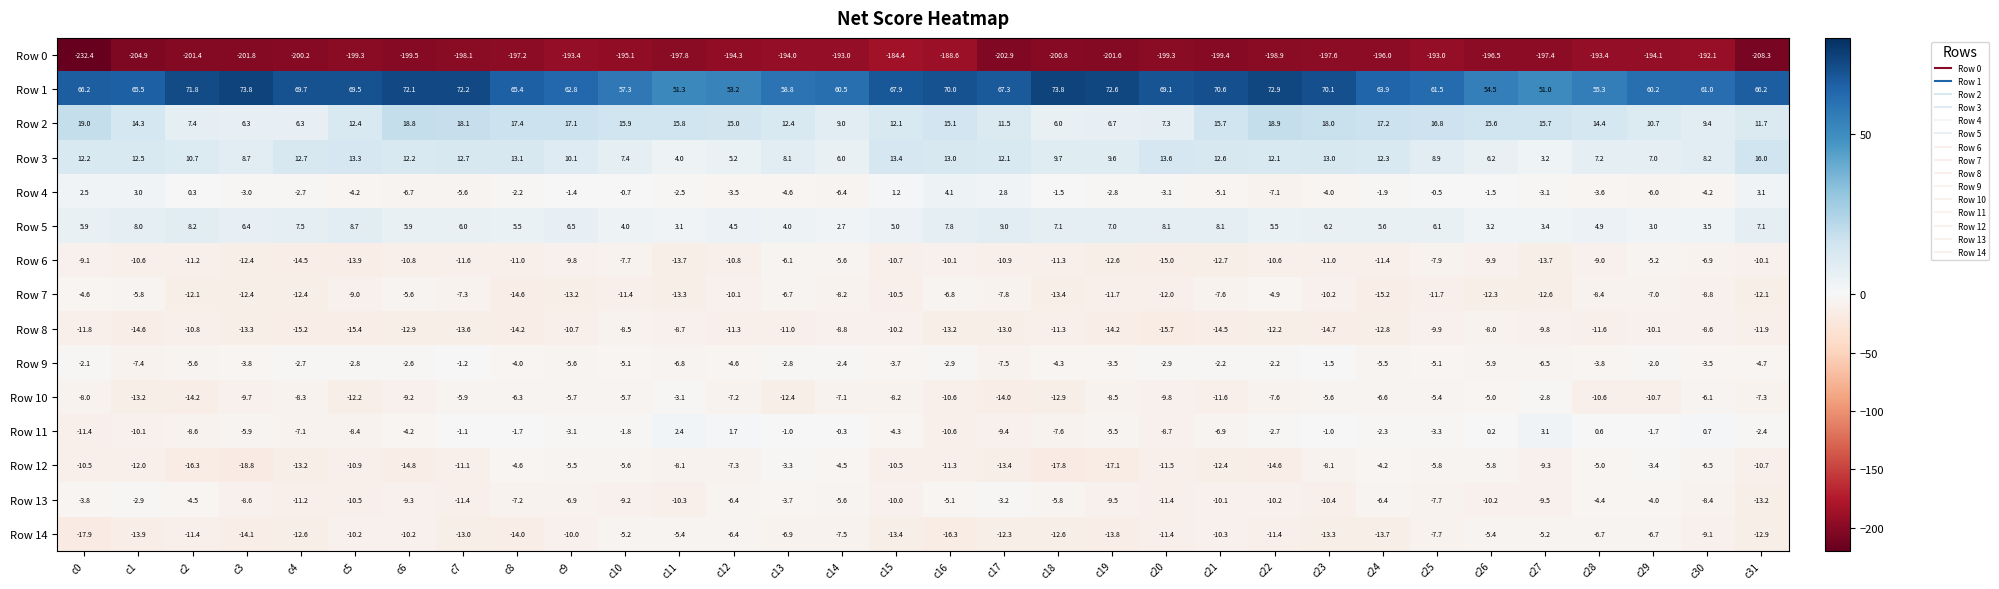

What is the approximate value of Row 13 at c13?

-3.7